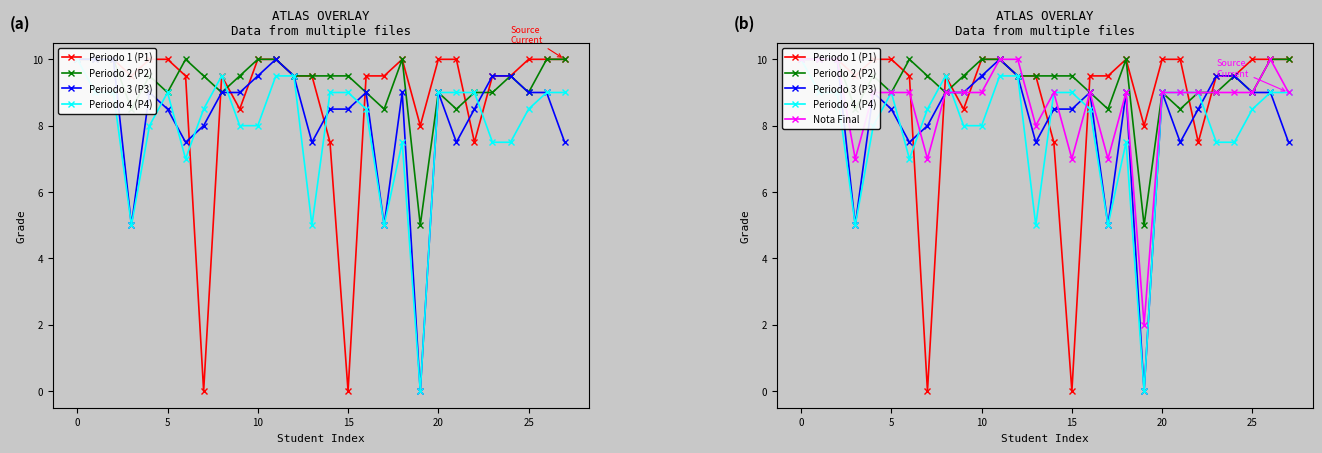

Count the number of data series in this chart.

5